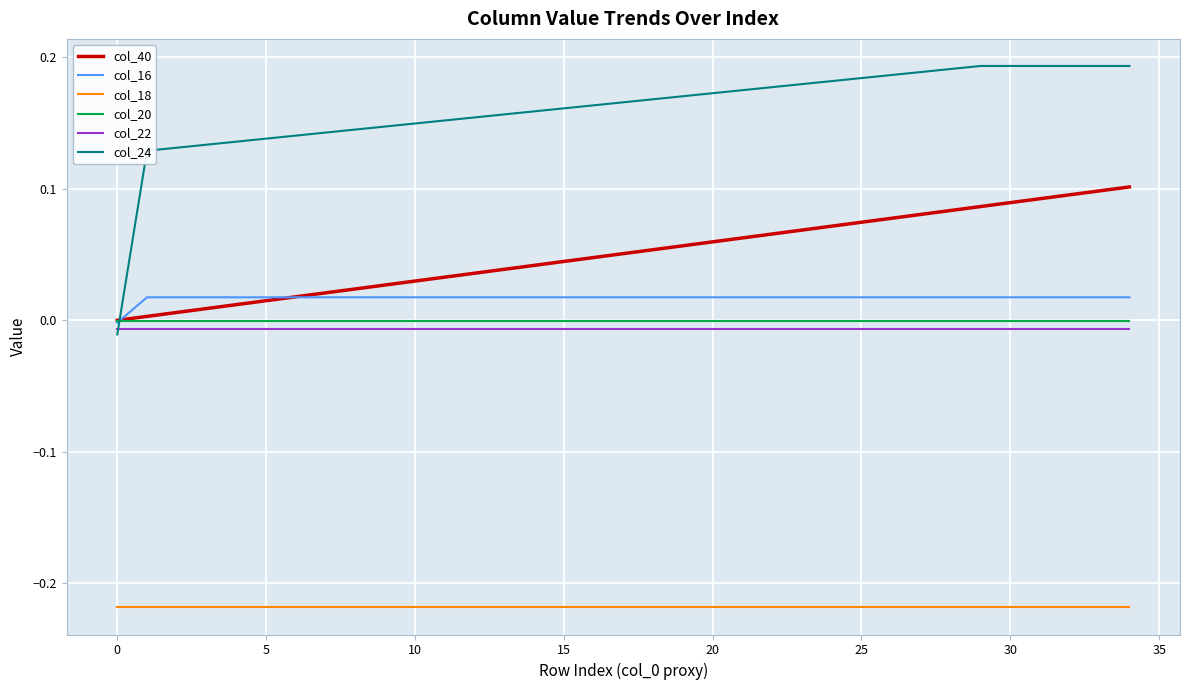

True or false: col_20 and col_18 cross at least once.

False